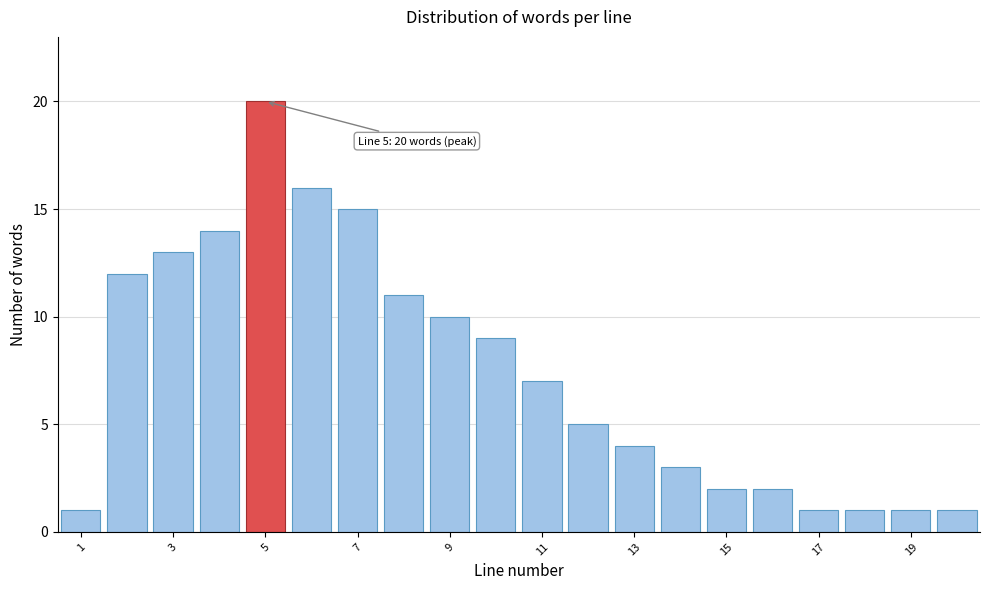

Which range on the x-axis has the tallest bar?

4.5 to 5.5